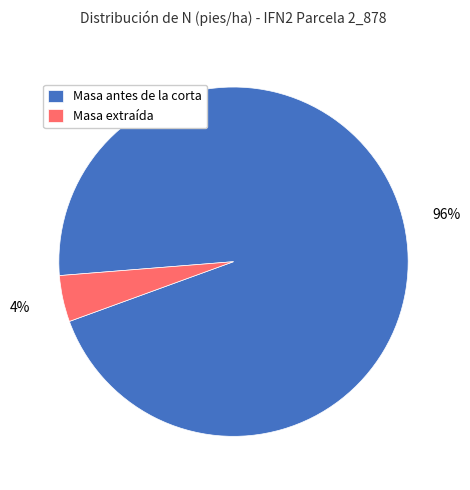

Is there a majority slice in this chart?

Yes